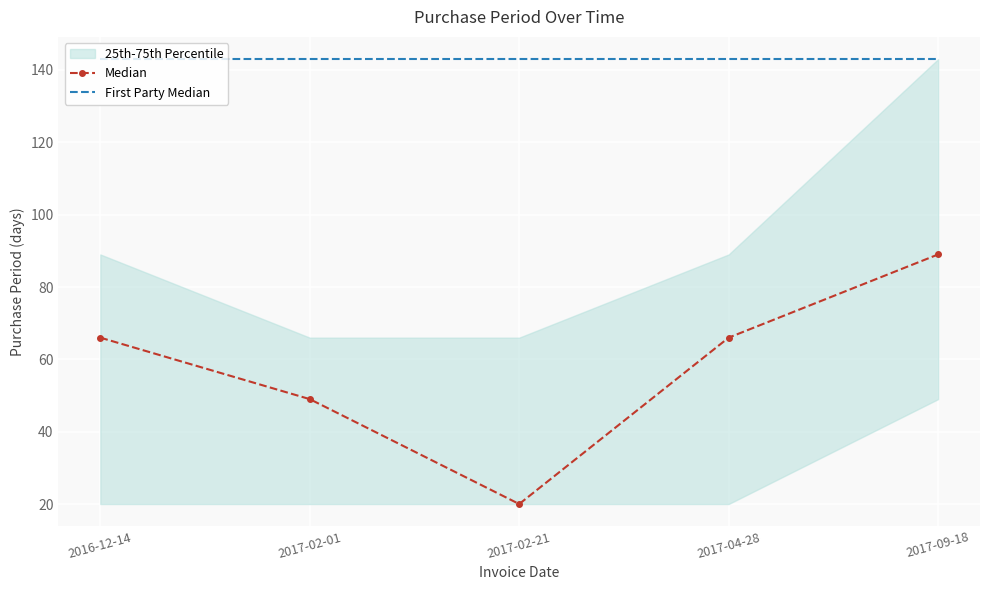

True or false: Median has a value of 20 at 2017-02-21.

True